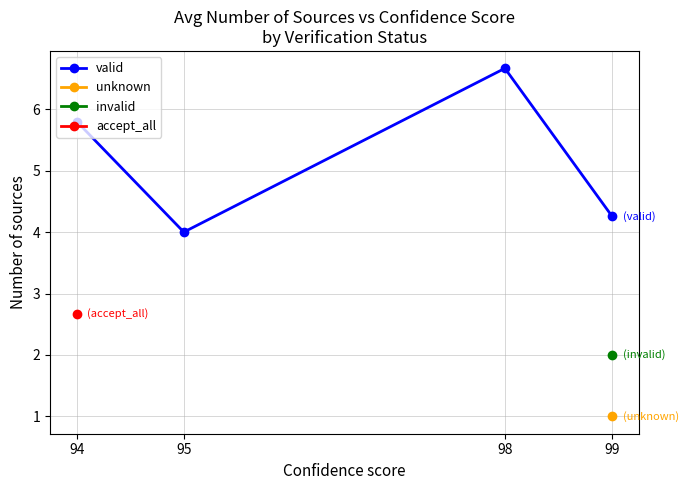

The valid series shows 7.0 at 95. True or false?

False